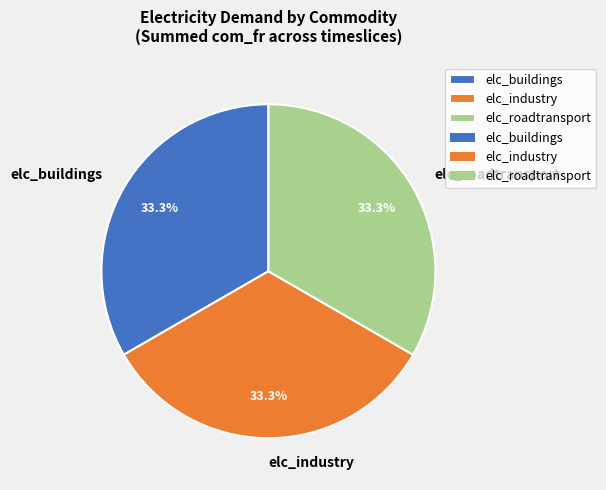

How many slices are in this pie chart?

3